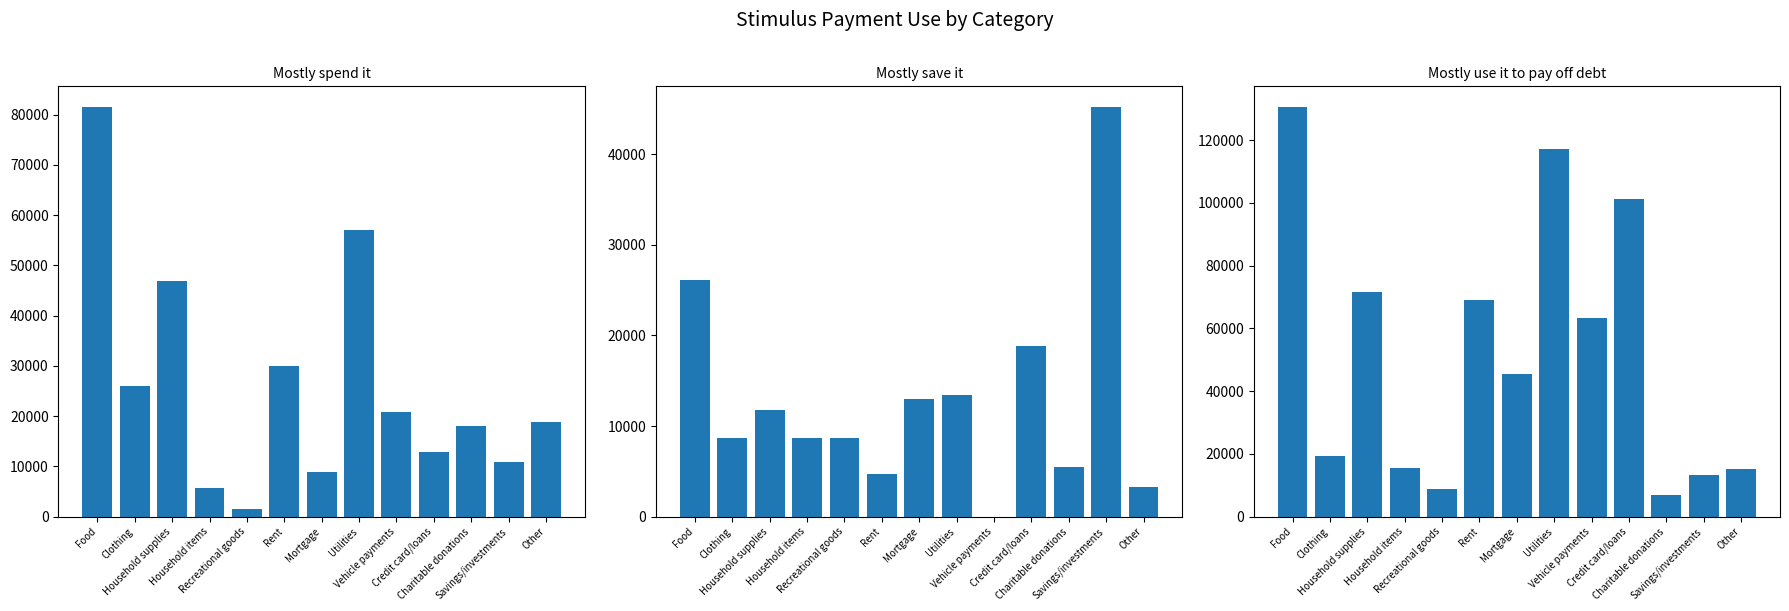

Which series has the largest total across all categories?

Mostly use it to pay off debt